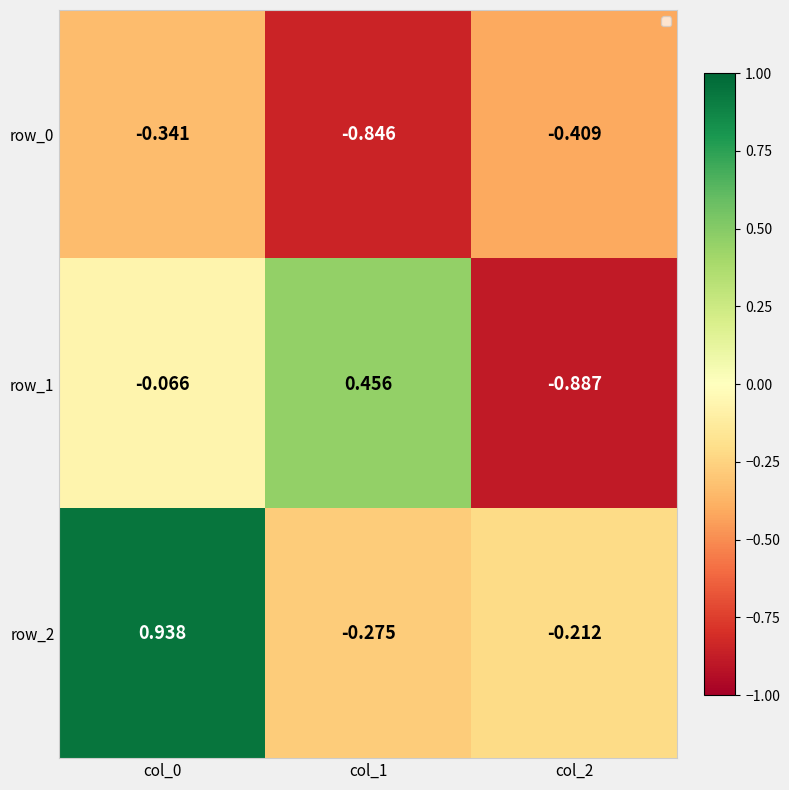

Is the value of row_1 at col_2 greater than the value of row_0 at col_0?

No